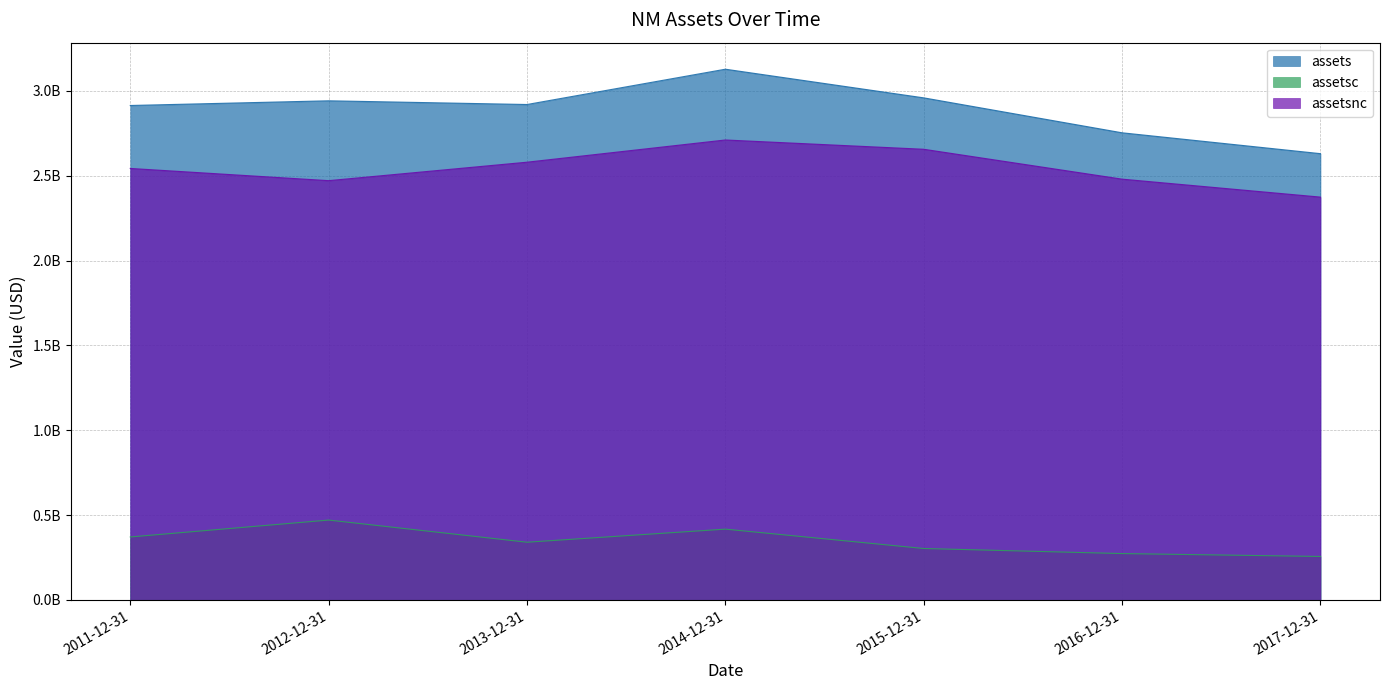

What are all the series names shown in the legend?

assets, assetsc, assetsnc